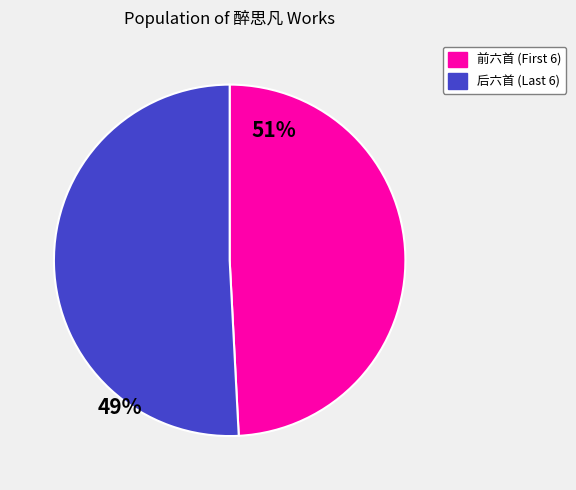

Does any single category account for the majority?

Yes